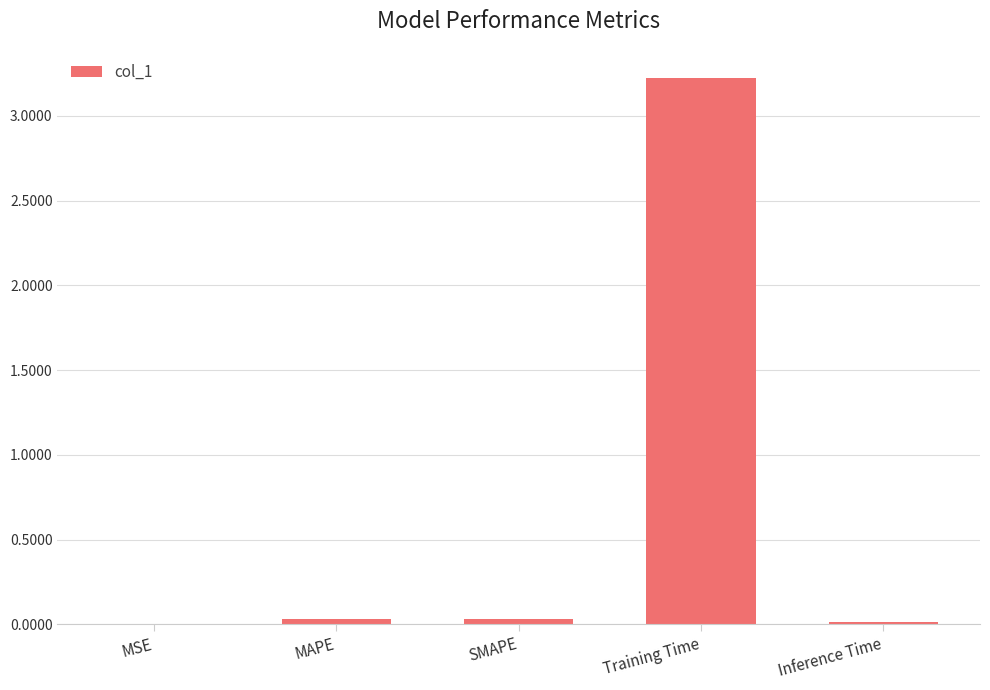

What is the sum of all values?

3.3